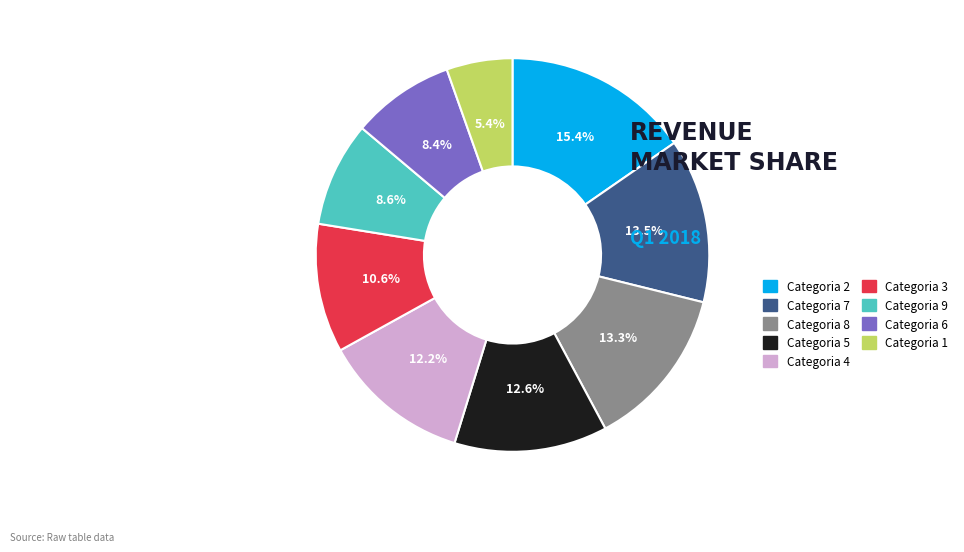

How many slices are in this pie chart?

9